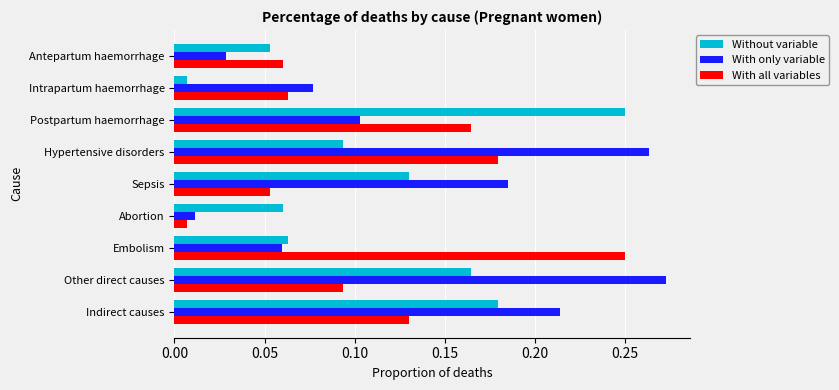

At Other direct causes, list the series in order from largest to smallest.

With only variable, Without variable, With all variables